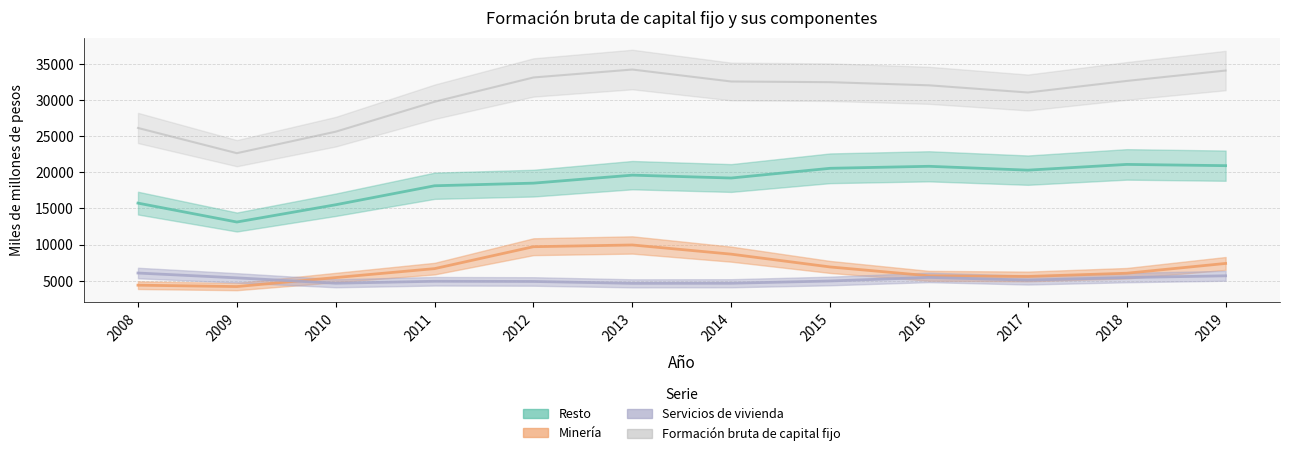

How many interior local peaks does the Formación bruta de capital fijo series have?

1